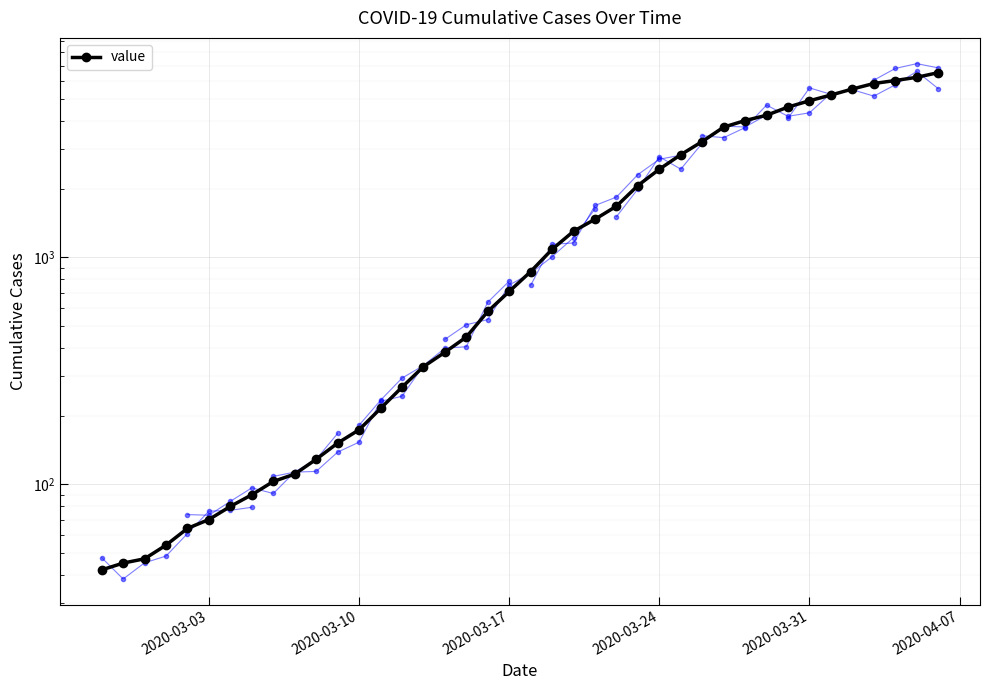

At which label does the data first exceed 866?

21